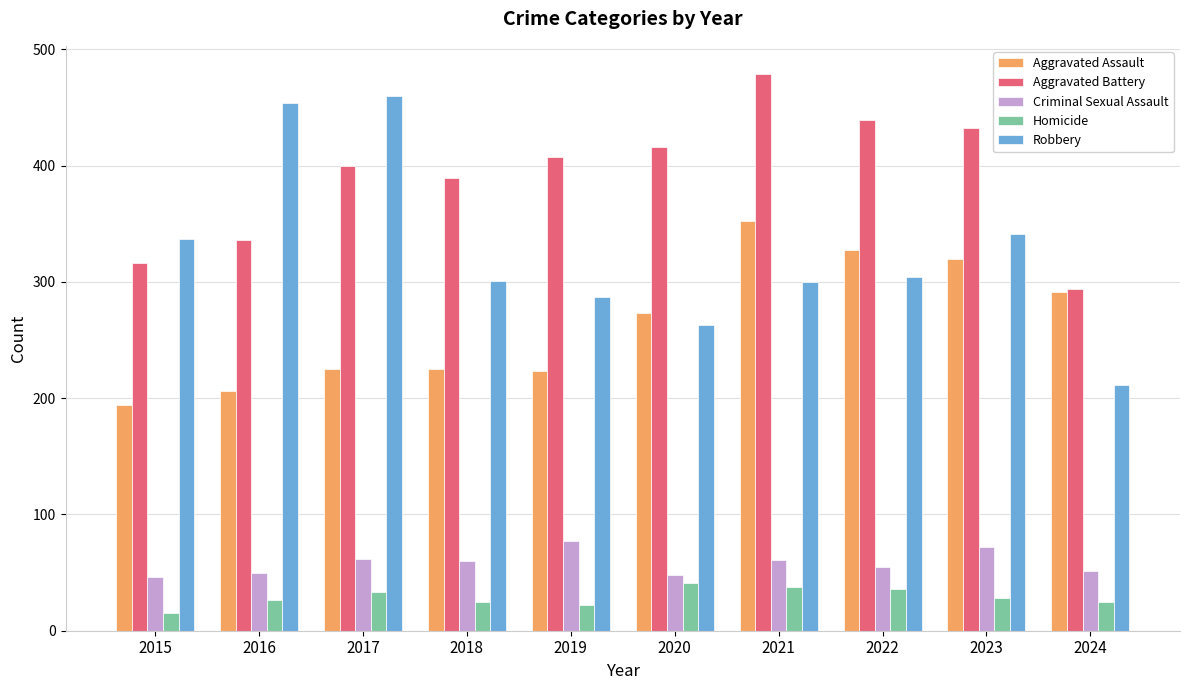

Which series has the widest spread of values?

Robbery